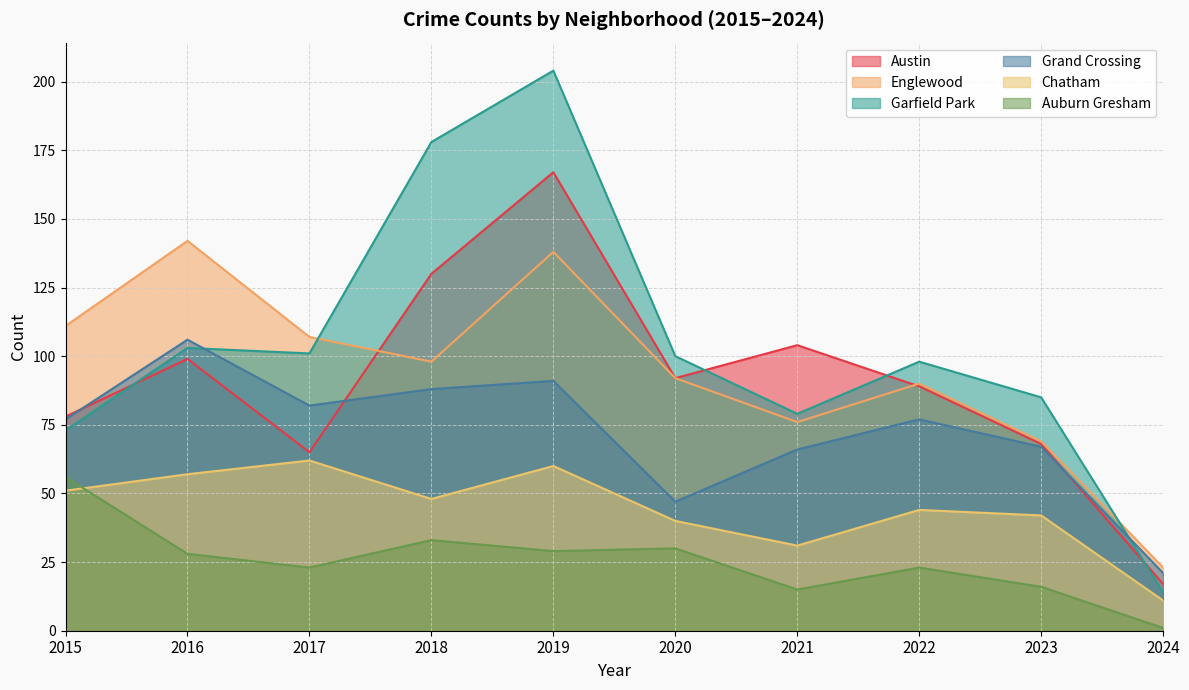

The value of Englewood at 2017 is 169. True or false?

False